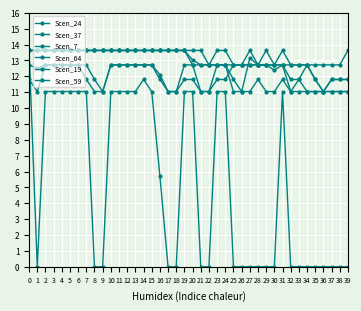

Count the number of categories in the chart.

40